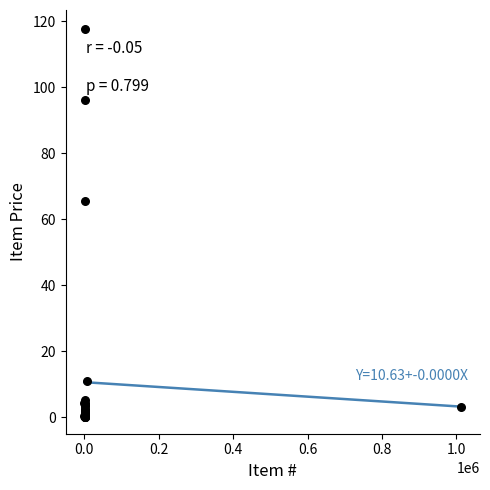

What Y value in the scatter plot is closest to 58?

65.5